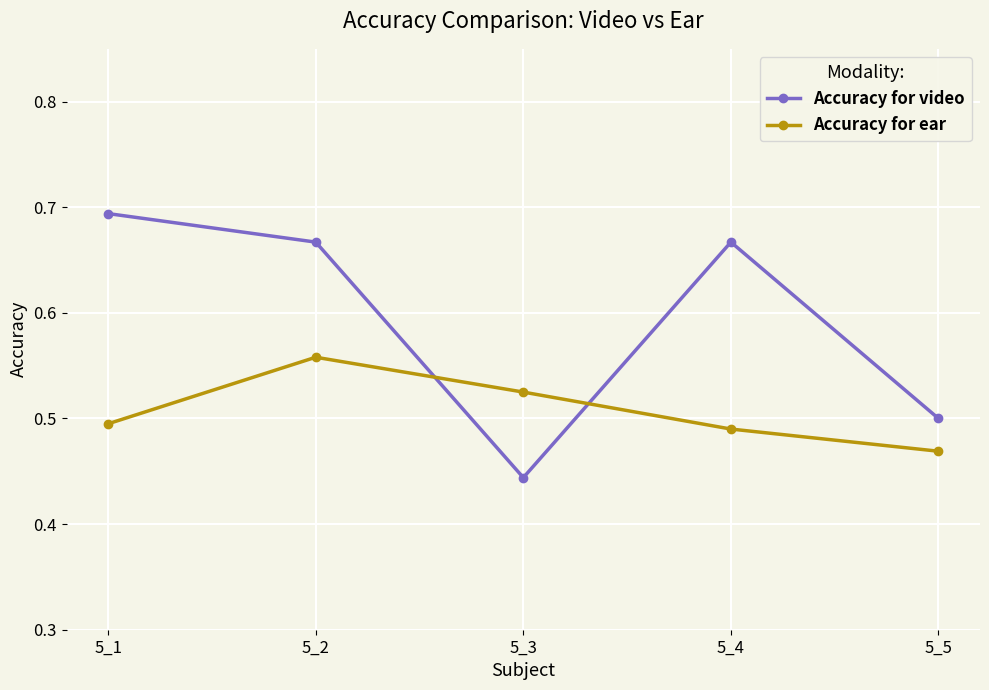

Between which two adjacent categories do Accuracy for video and Accuracy for ear first intersect?

5_2 and 5_3